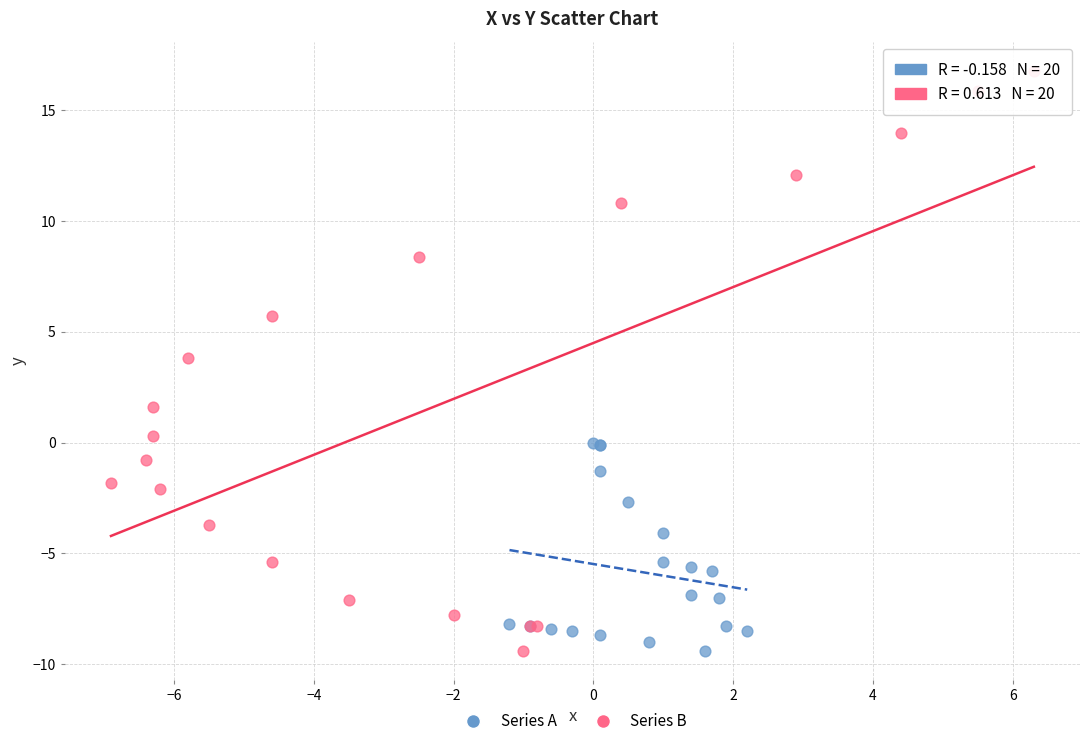

Which series has the widest spread of Y values?

Series B